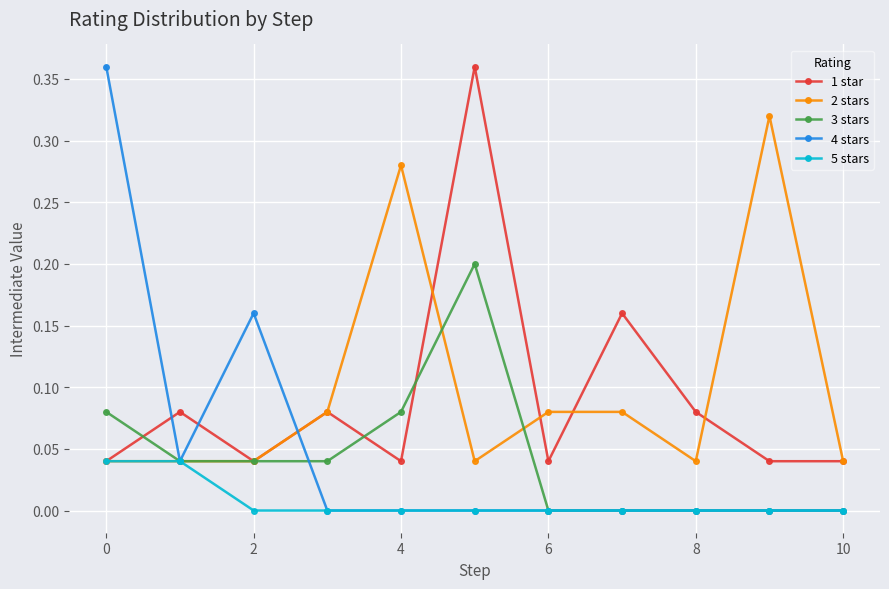

Which series has the largest range (max minus min)?

4 stars